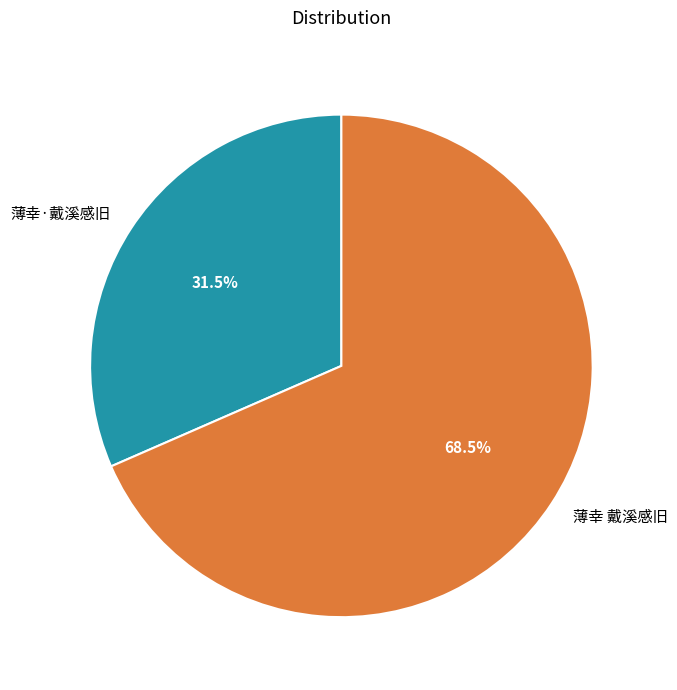

Which slice is the smallest?

薄幸·戴溪感旧